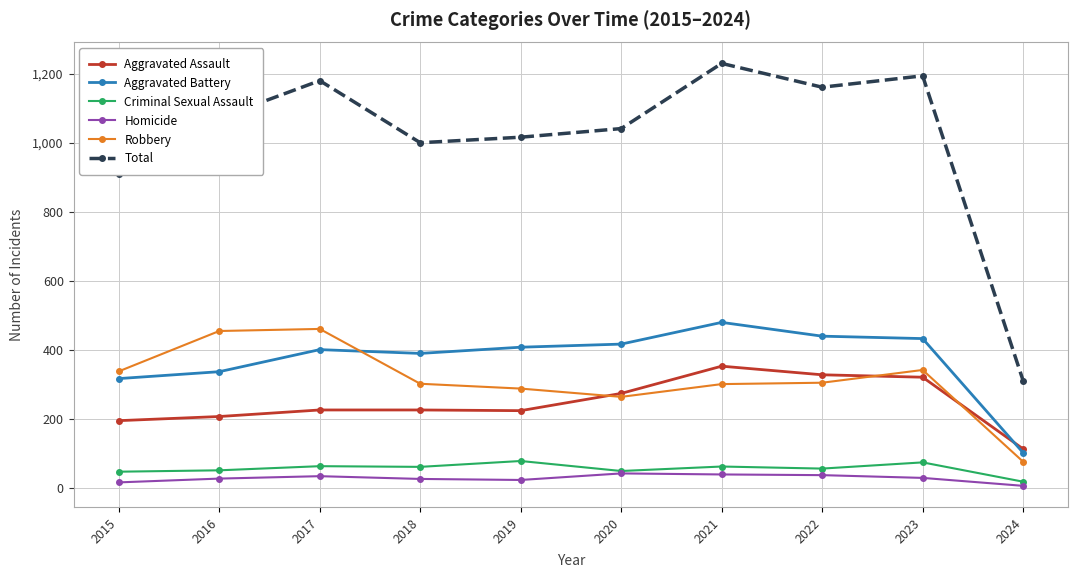

What is the minimum value shown in the chart?

5